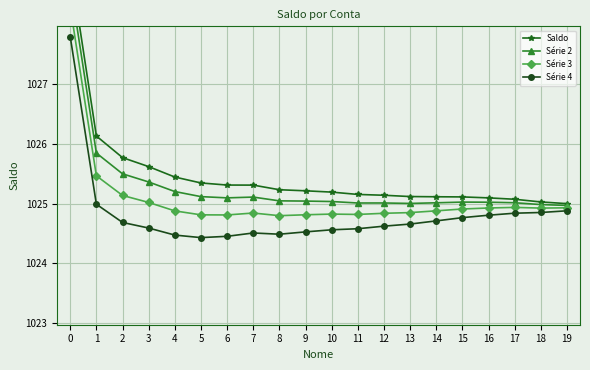

Reading left to right, transcribe all the data shown in this chart.

Saldo: 1029.0	1026.1	1025.8	1025.6	1025.4	1025.3	1025.3	1025.3	1025.2	1025.2	1025.2	1025.2	1025.1	1025.1	1025.1	1025.1	1025.1	1025.1	1025.0	1025.0
Série 2: 1028.7	1025.8	1025.5	1025.4	1025.2	1025.1	1025.1	1025.1	1025.0	1025.0	1025.0	1025.0	1025.0	1025.0	1025.0	1025.0	1025.0	1025.0	1025.0	1025.0
Série 3: 1028.3	1025.5	1025.1	1025.0	1024.9	1024.8	1024.8	1024.8	1024.8	1024.8	1024.8	1024.8	1024.8	1024.8	1024.9	1024.9	1024.9	1024.9	1024.9	1024.9
Série 4: 1027.8	1025.0	1024.7	1024.6	1024.5	1024.4	1024.5	1024.5	1024.5	1024.5	1024.6	1024.6	1024.6	1024.7	1024.7	1024.8	1024.8	1024.8	1024.9	1024.9